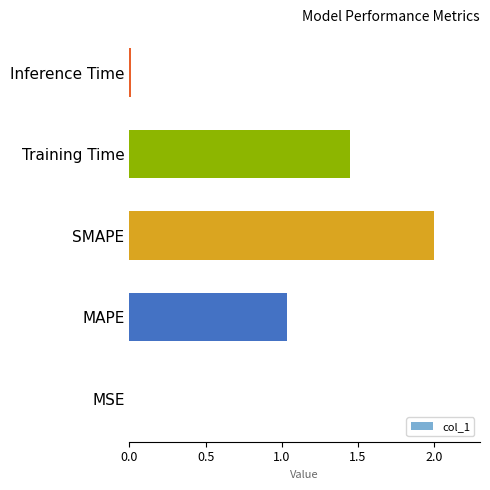

Which has a higher value, MSE or MAPE?

MAPE